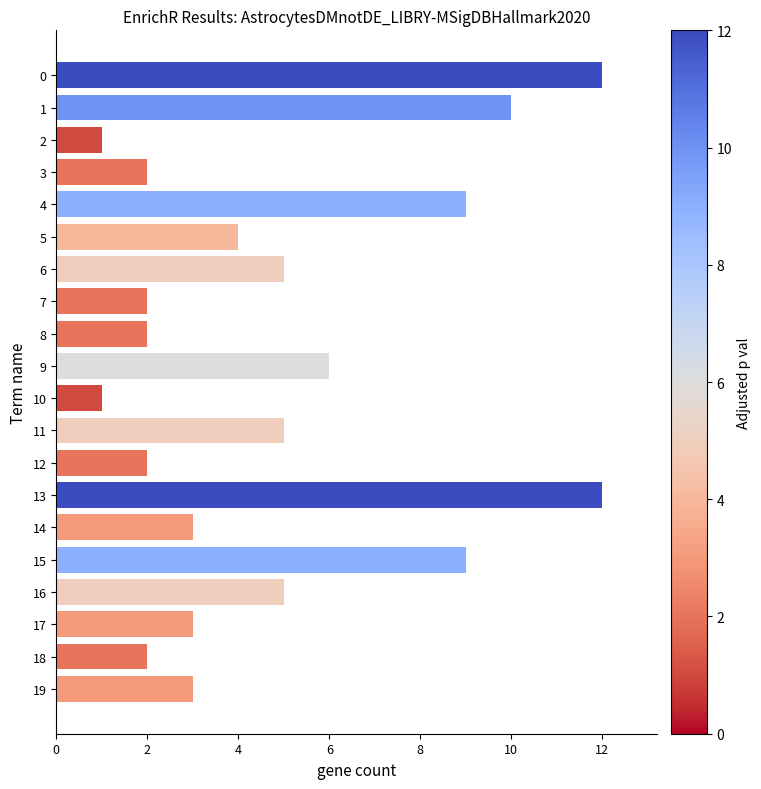

What is the minimum value shown in the chart?

1